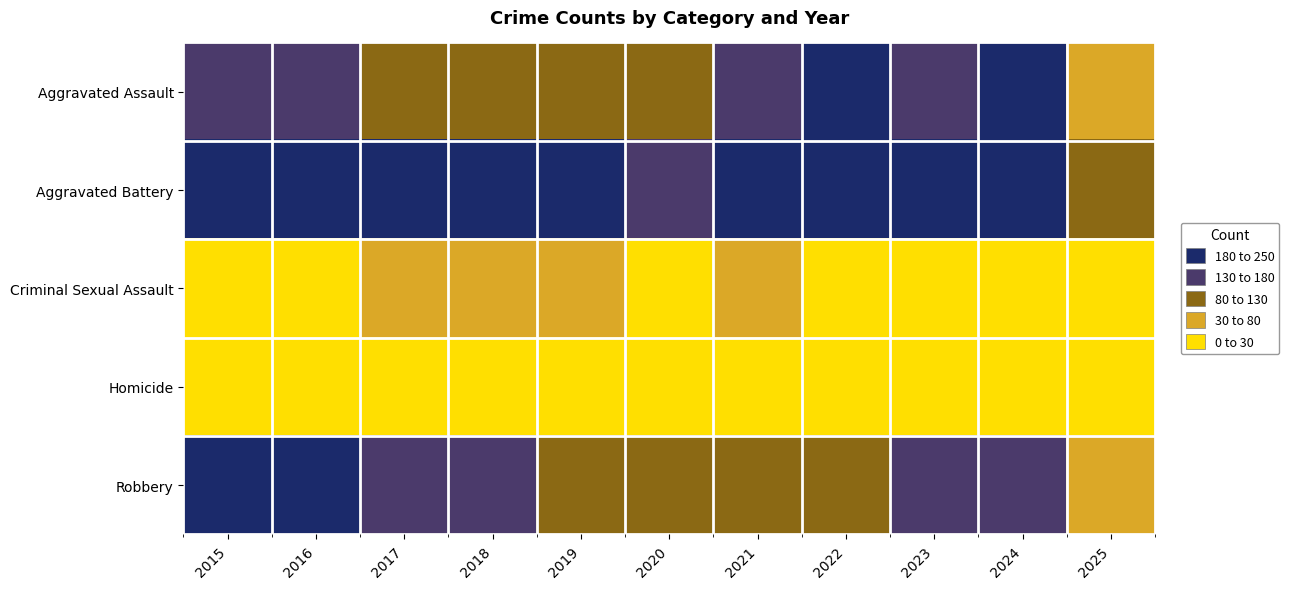

Which has a higher value, 2022 or 2016?

2022